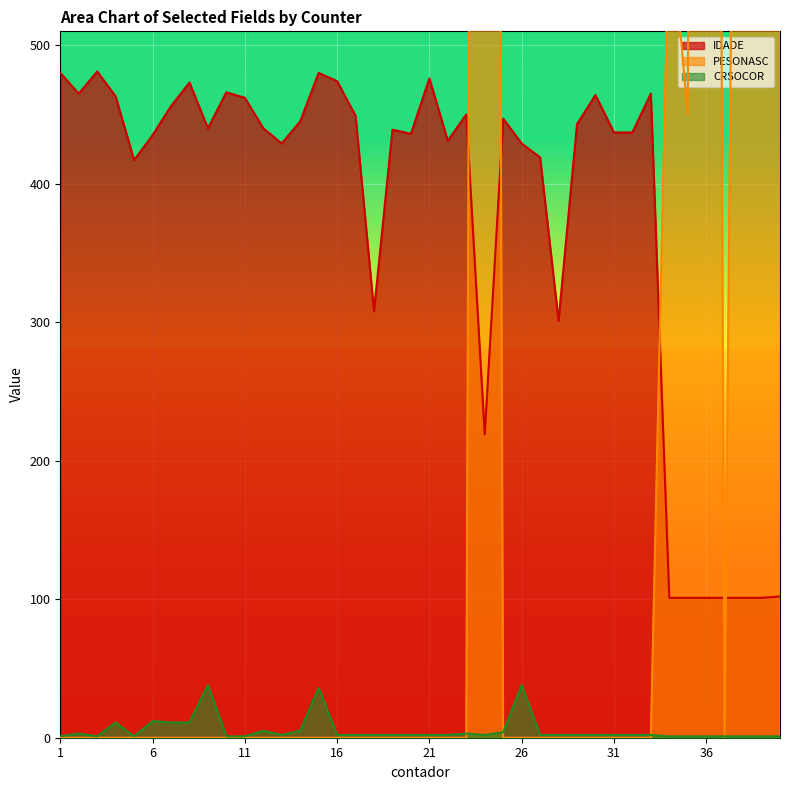

How many data points in IDADE are less than 440?

20